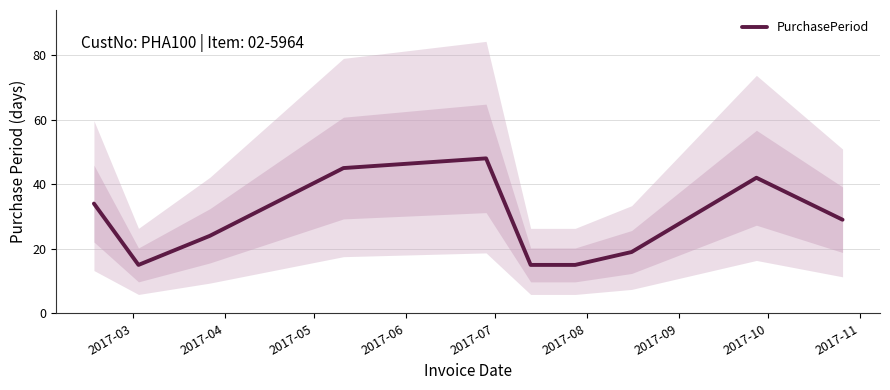

What is the minimum value for PurchasePeriod?

15